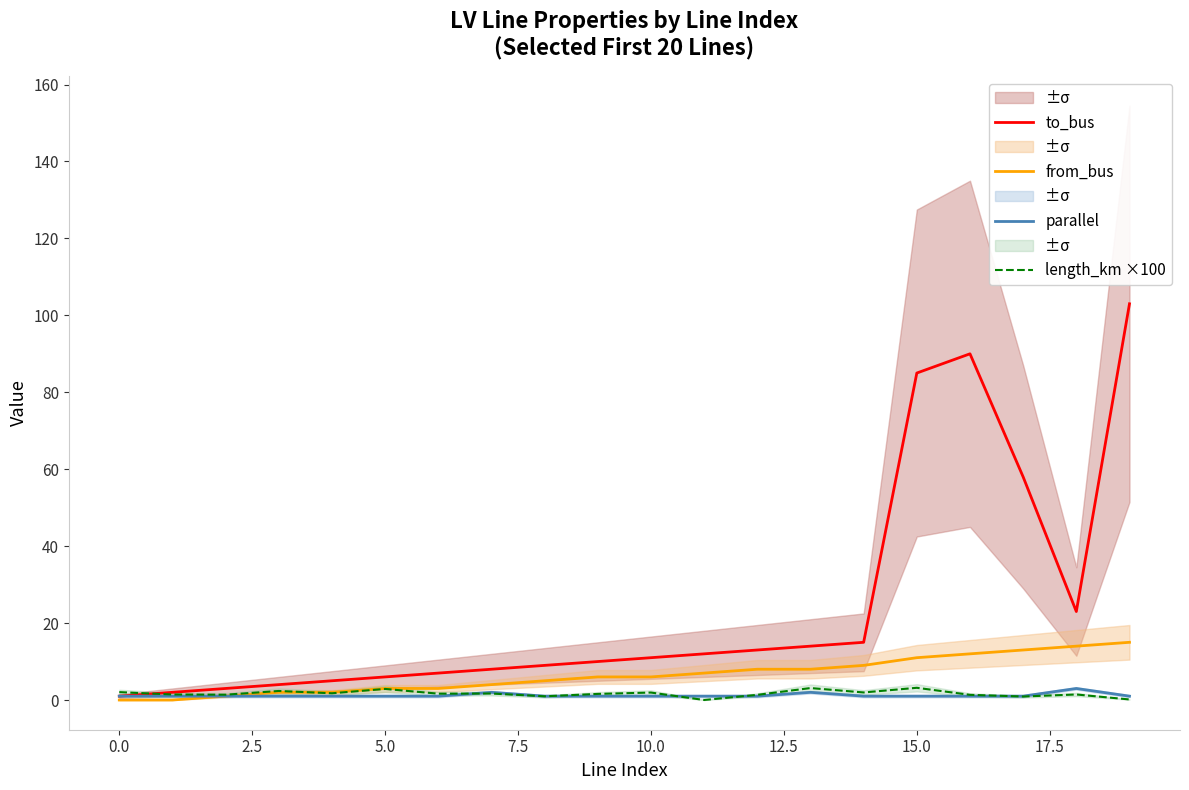

Which category has the highest value in the to_bus series?

19